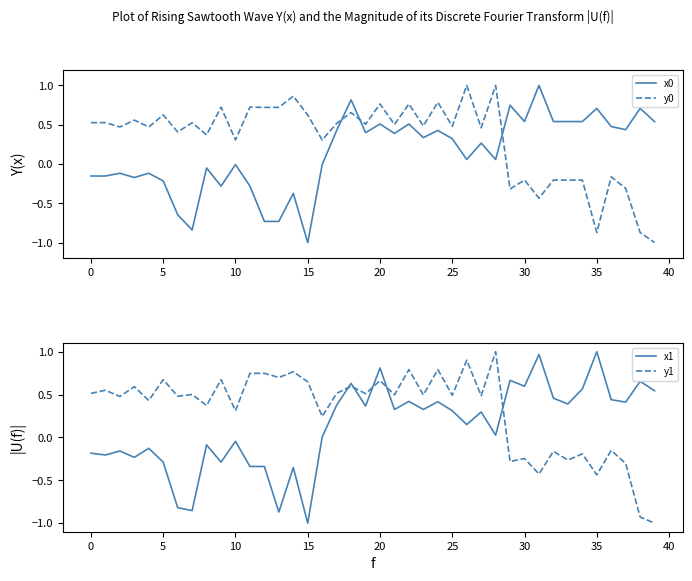

Between 19 and 20, which series saw the biggest shift?

x1